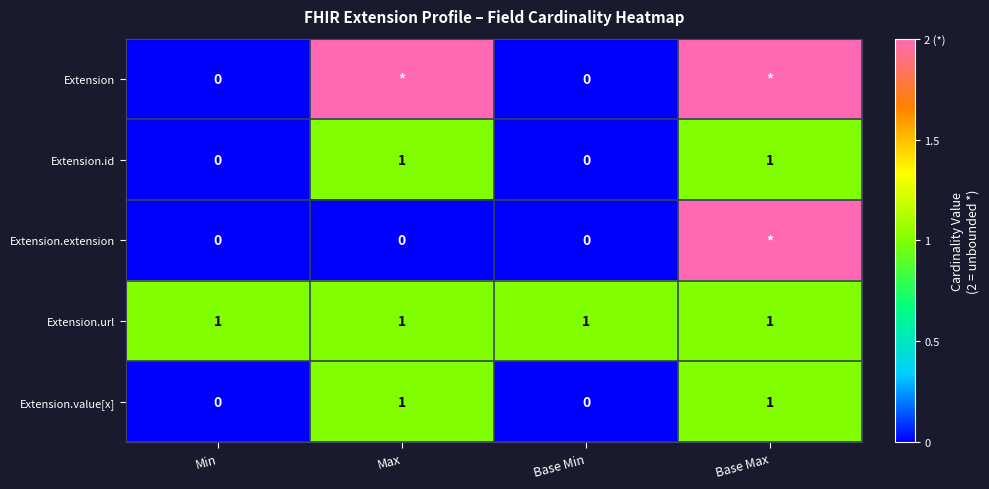

What is the total value across all series at Max?

5